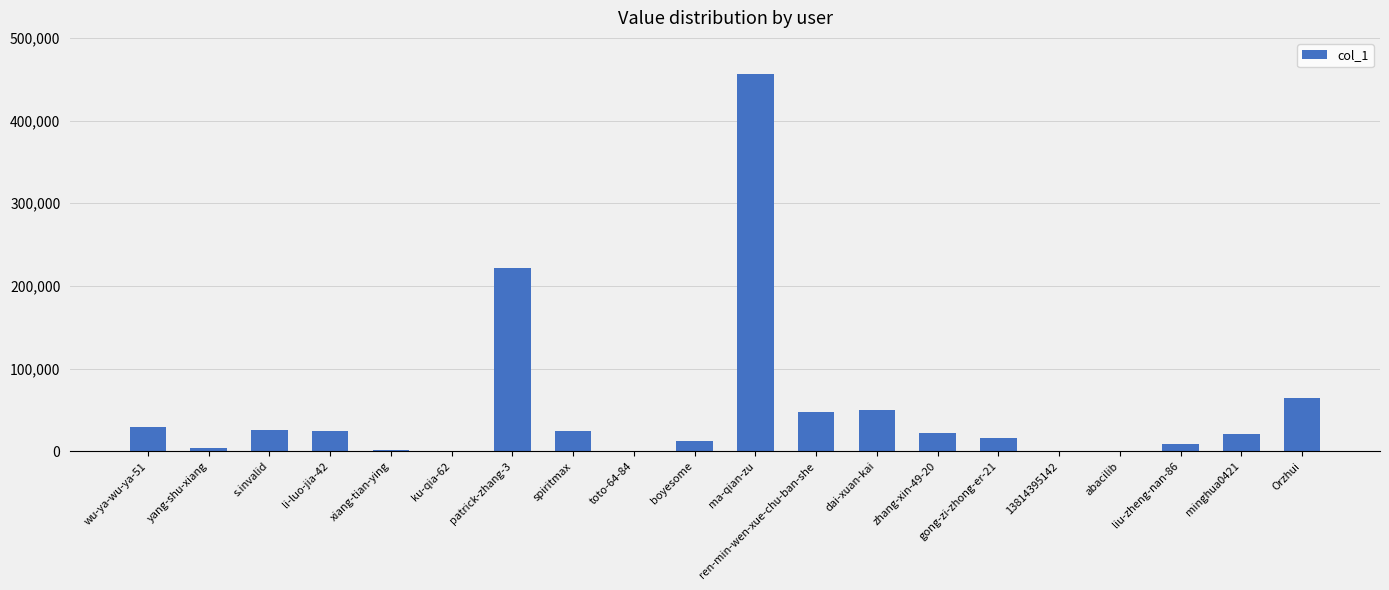

What is the change in value from toto-64-84 to ma-qian-zu?

+455899